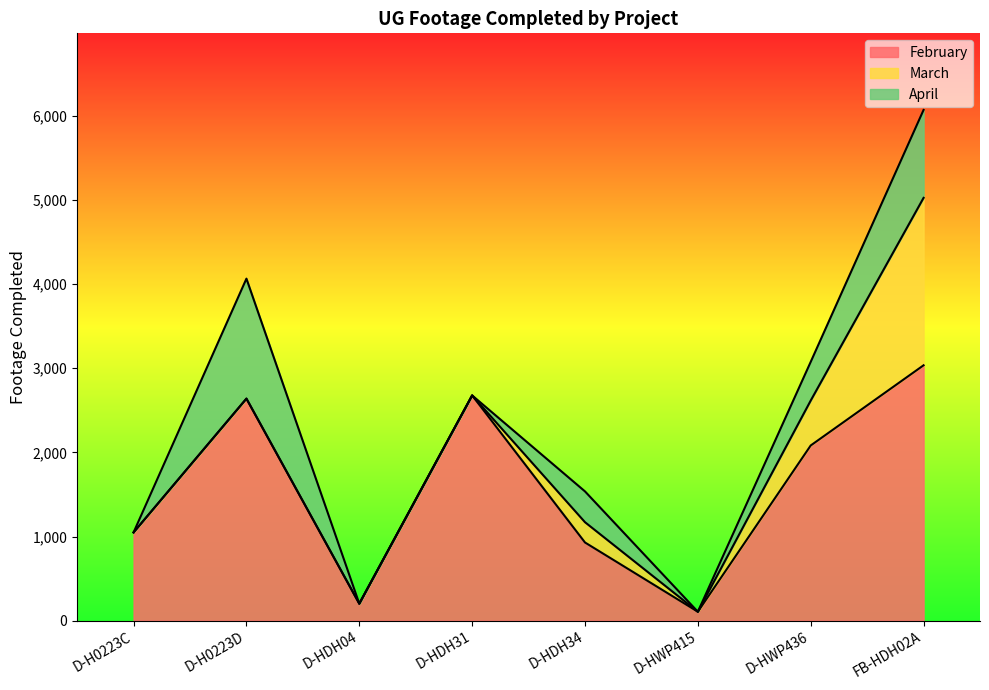

At D-H0223D, list the series in order from smallest to largest.

March, April, February